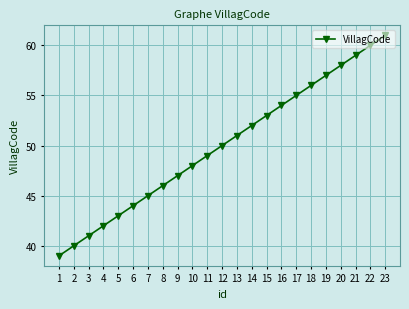

What is the approximate value at 9, to the nearest 5?

45